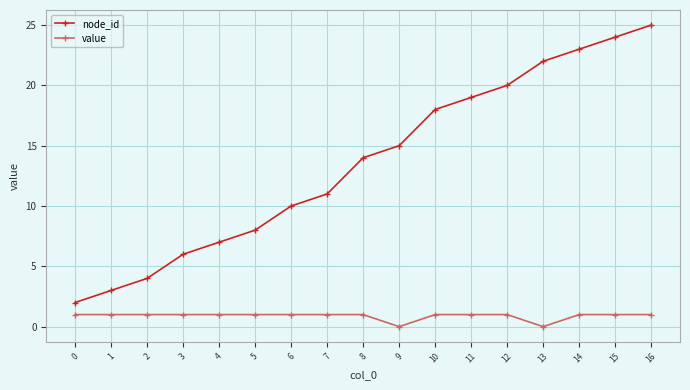

Which category has the highest value across all series?

16